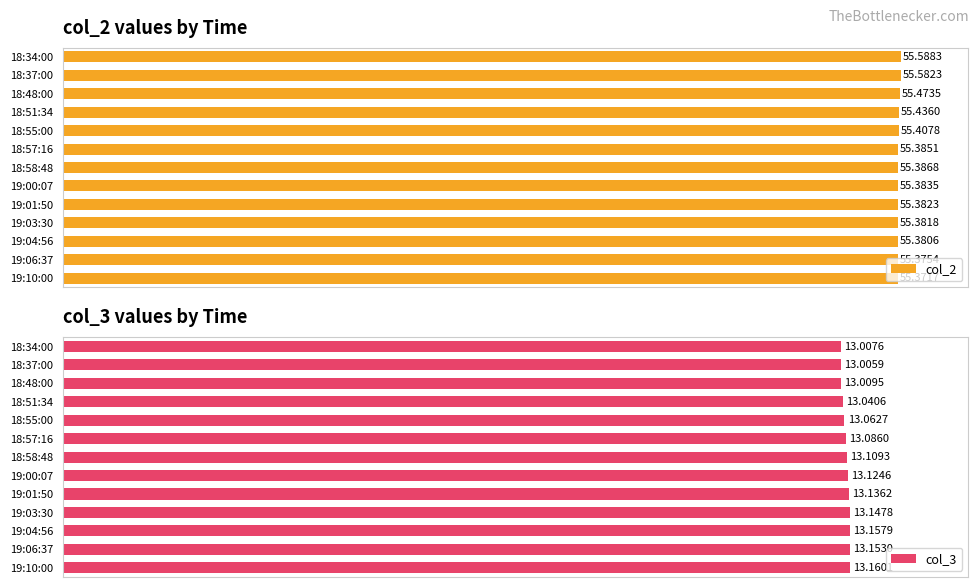

List the labels in order of col_2 value, largest first.

18:34:00, 18:37:00, 18:48:00, 18:51:34, 18:55:00, 18:58:48, 18:57:16, 19:00:07, 19:01:50, 19:03:30, 19:04:56, 19:06:37, 19:10:00